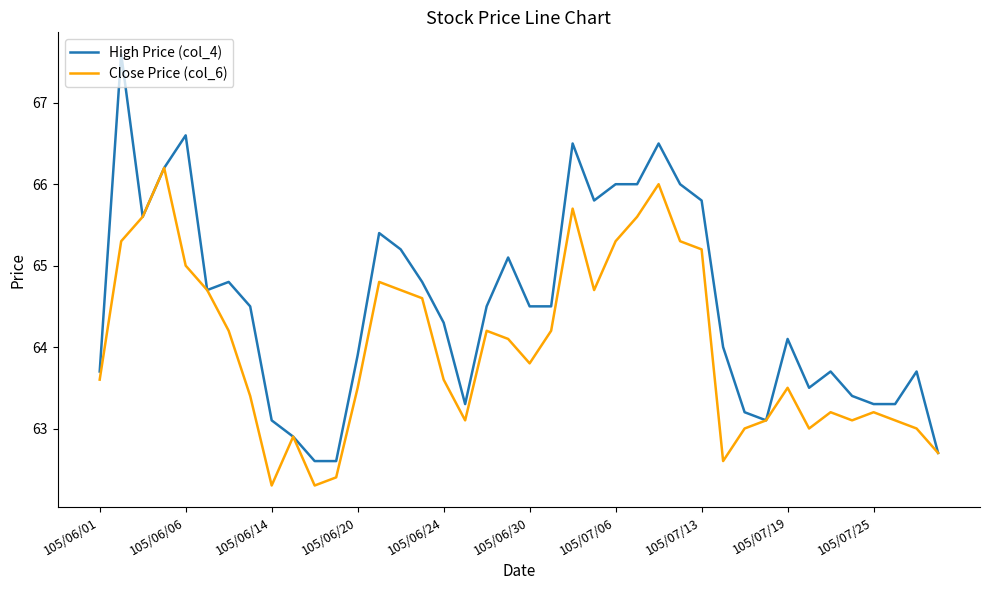

Rank the series by their average value, from highest to lowest.

High Price (col_4), Close Price (col_6)